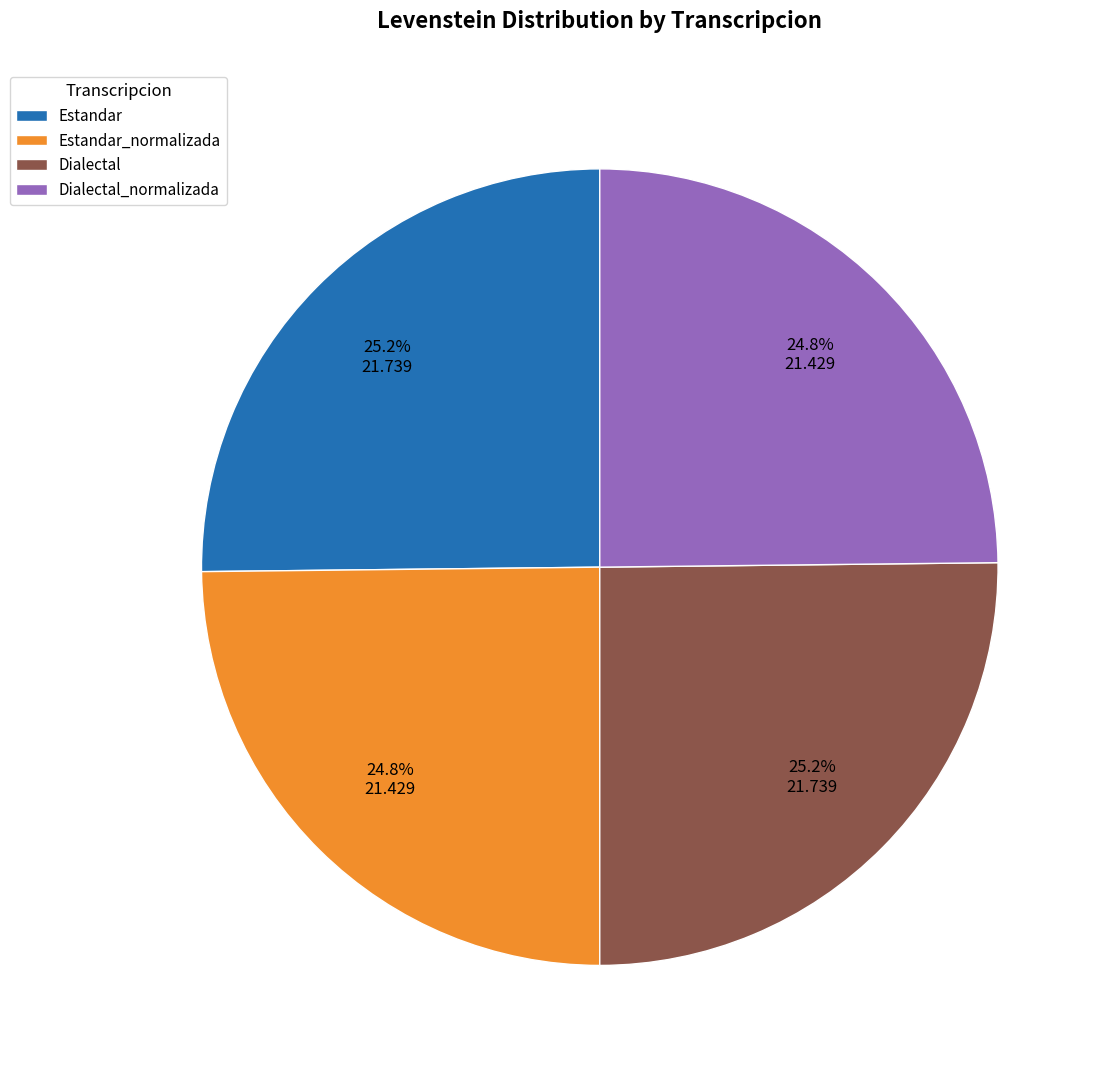

What is the ratio of the value at Estandar to the value at Dialectal?

1.0